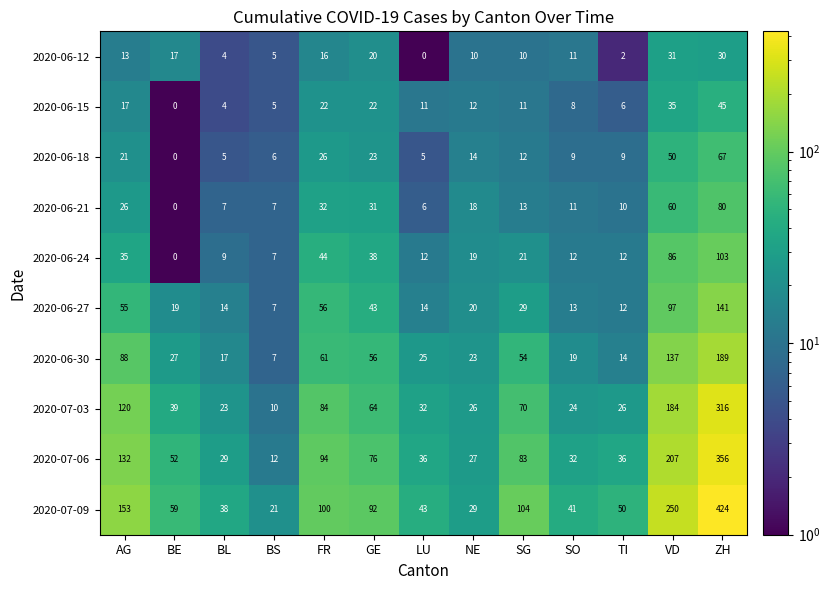

True or false: 2020-07-03 has a value of 10 at BS.

True